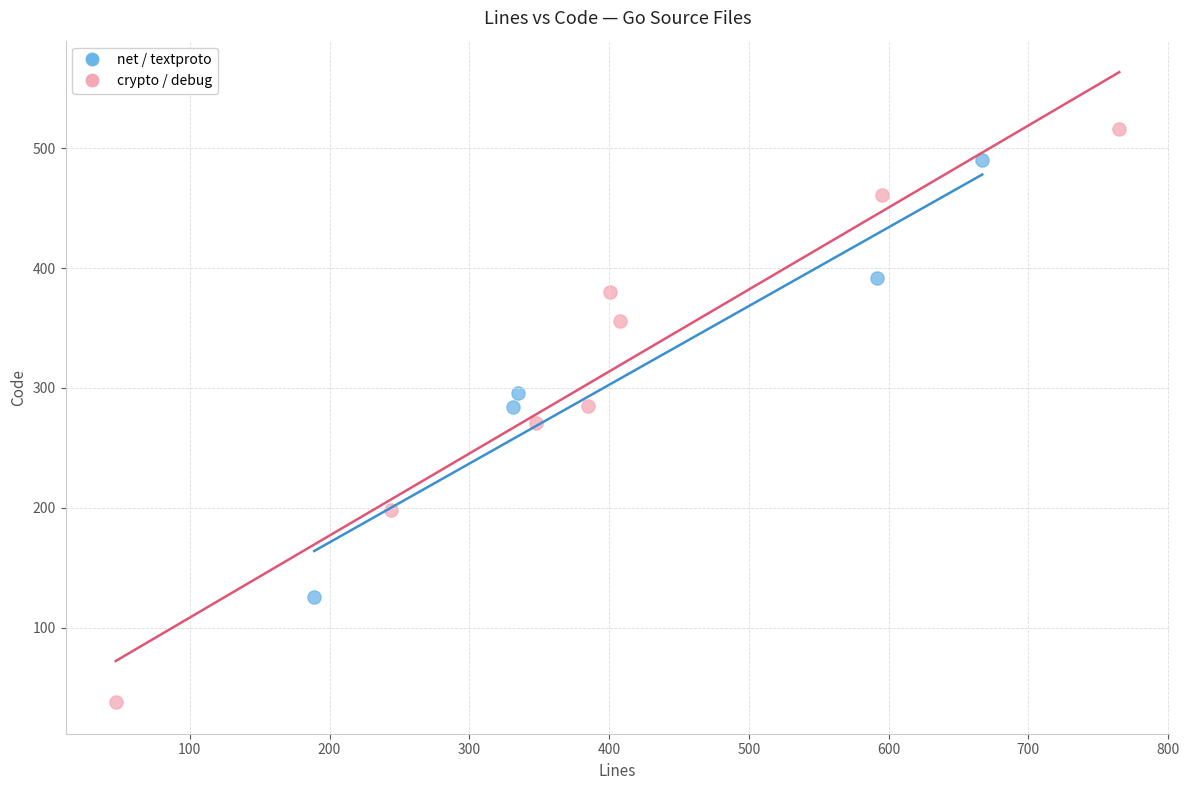

Which series has the largest Y range (max minus min)?

crypto / debug